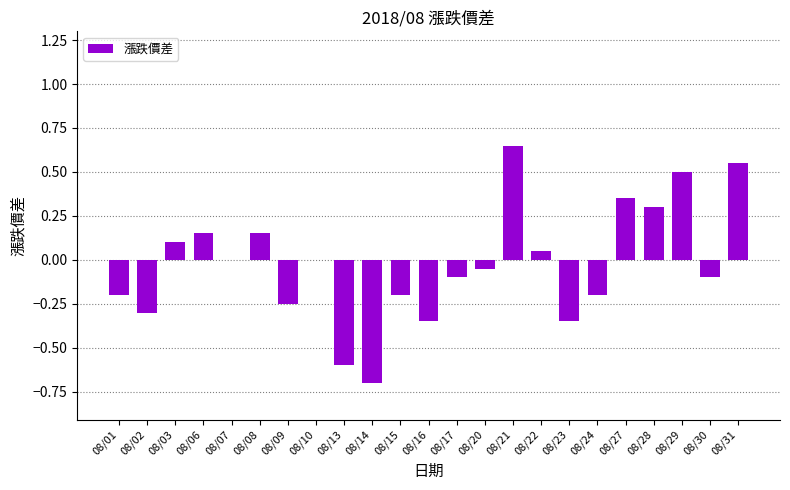

Which label corresponds to the largest value in the chart?

08/21